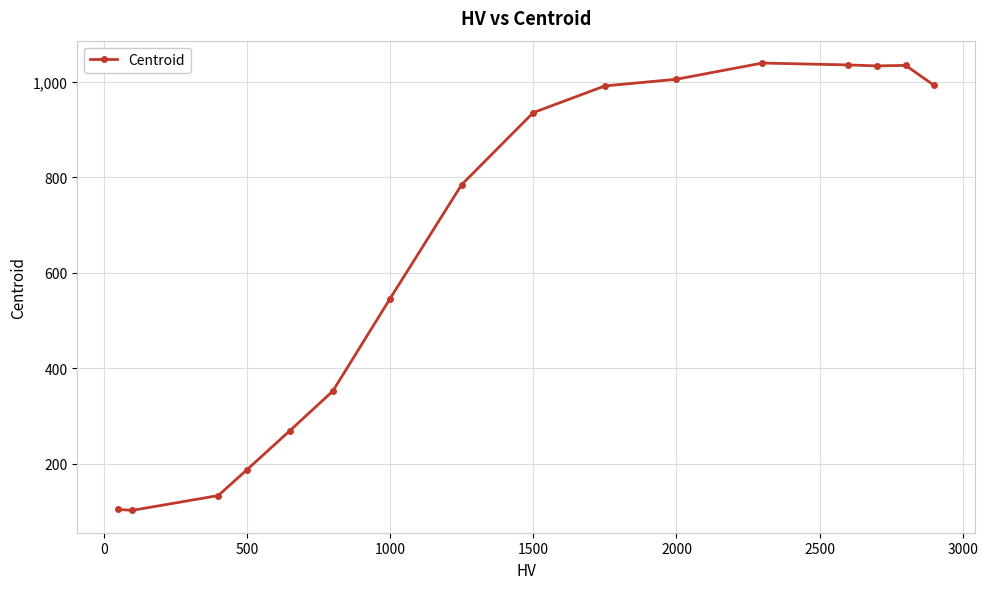

What is the smallest value displayed?

102